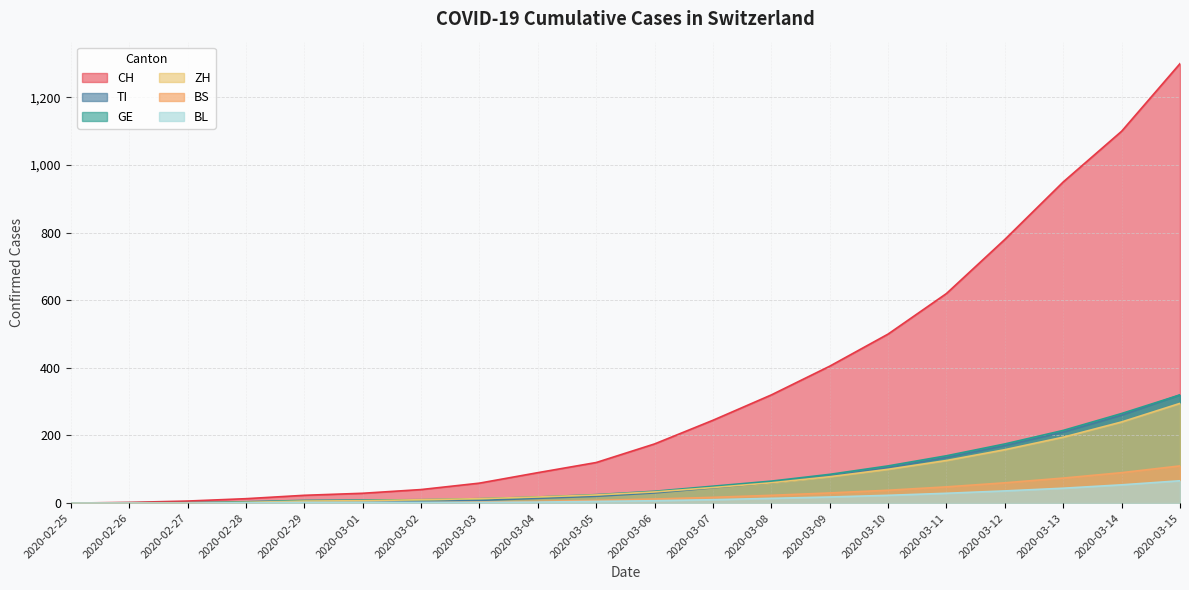

True or false: ZH has a value of 100 at 2020-03-10.

True